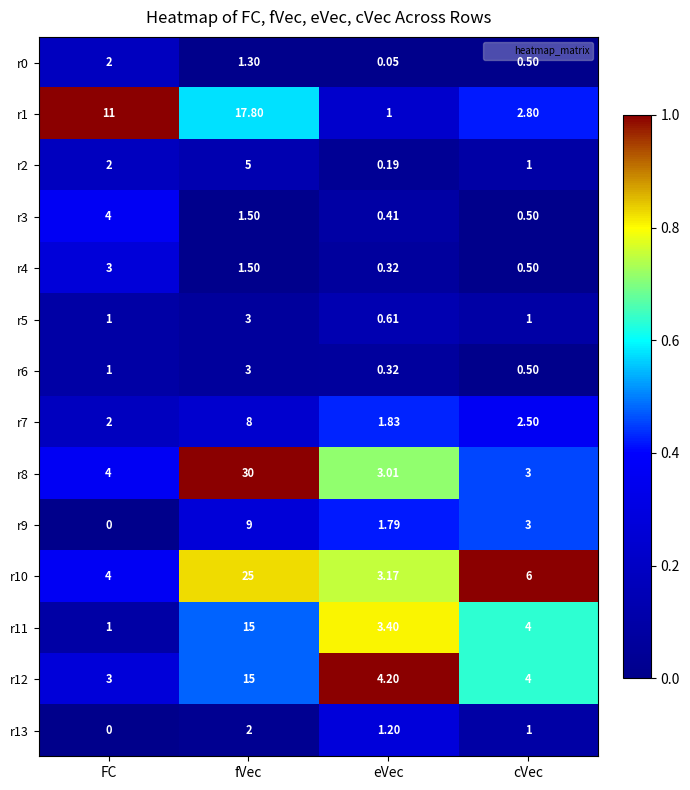

Where does the r0 series first go above 1?

FC